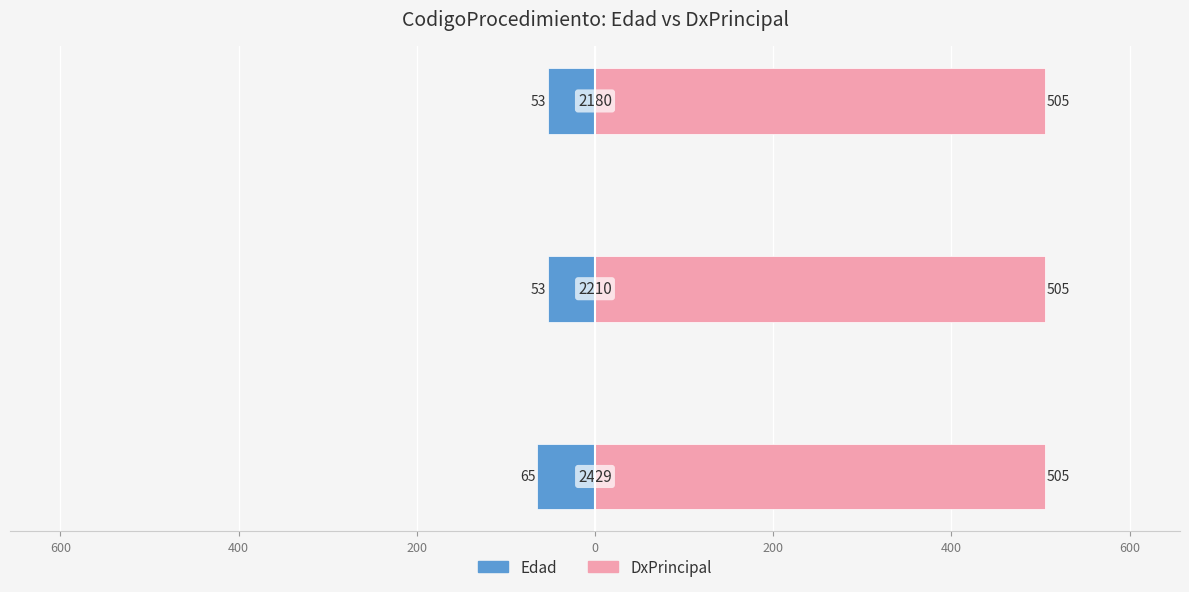

How many groups of bars are there?

3